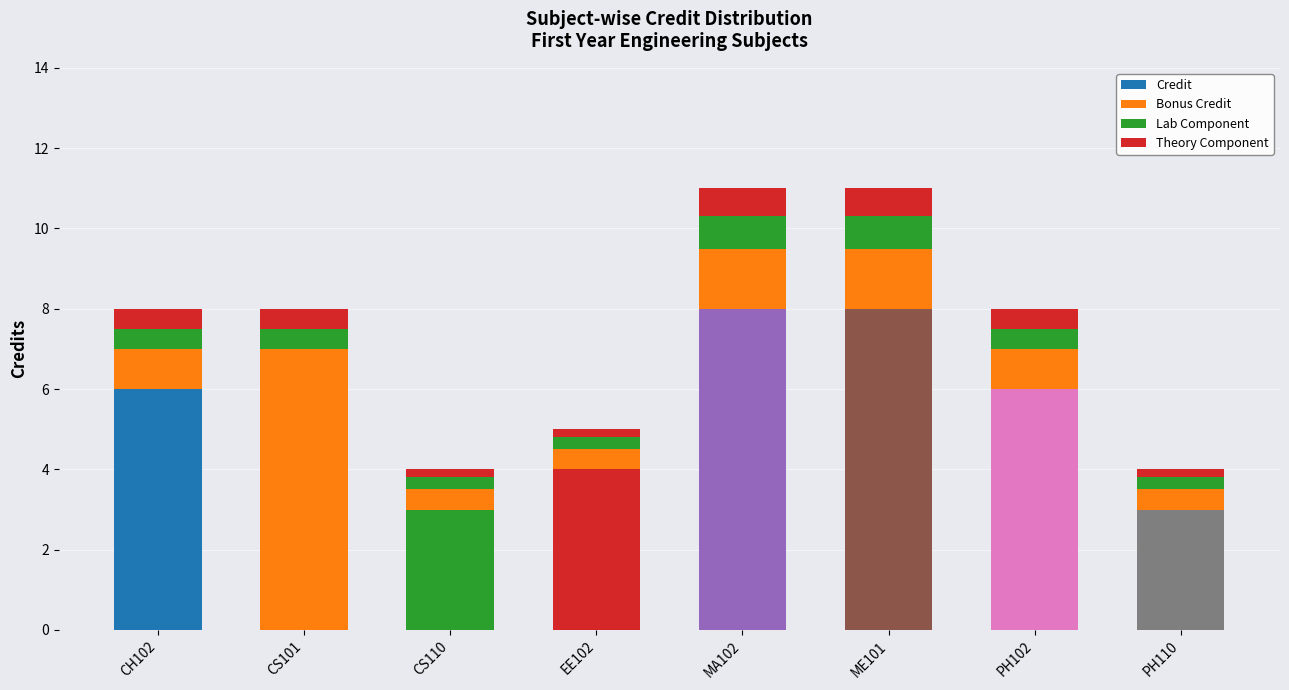

Which has a higher value, CS110 or CH102?

CH102